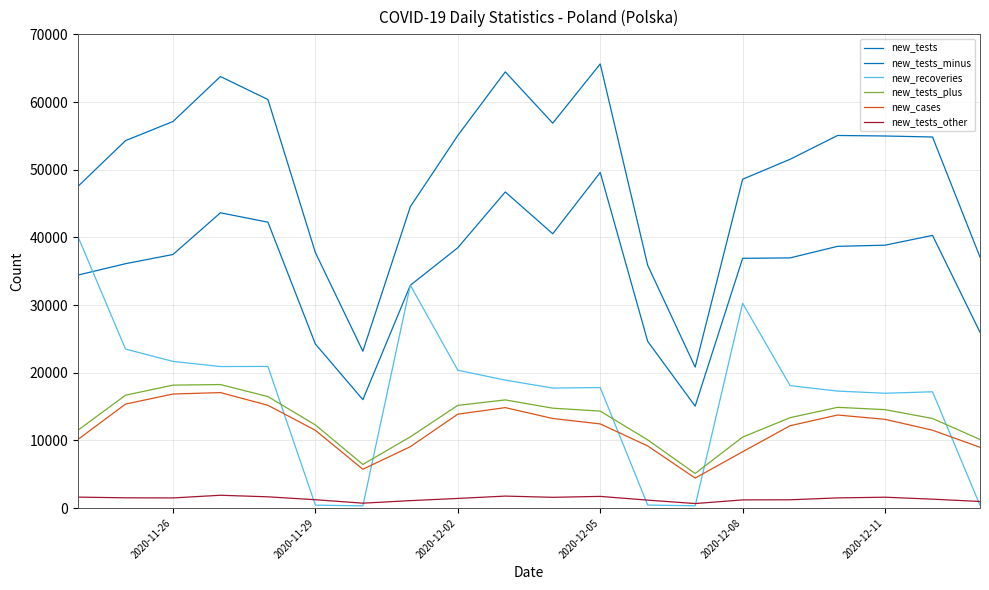

How many lines are shown in the chart?

6